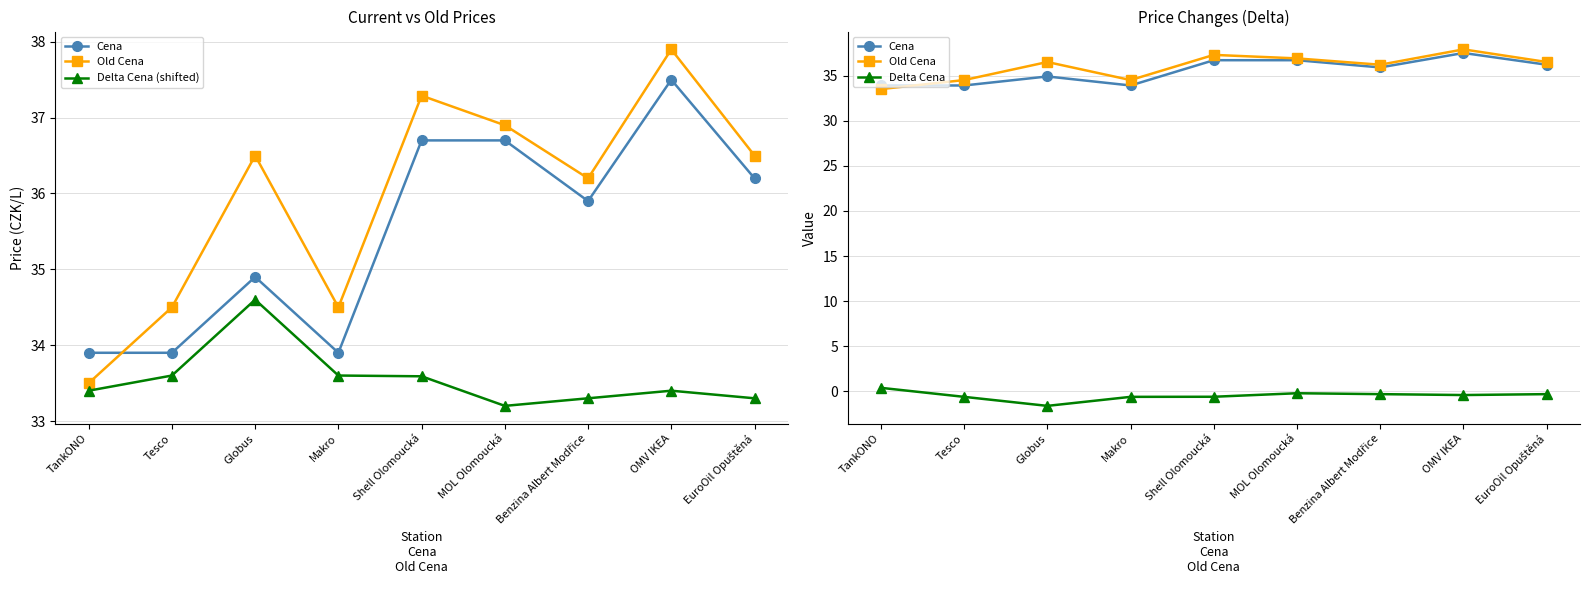

Which has a higher value, OMV IKEA or Globus?

OMV IKEA